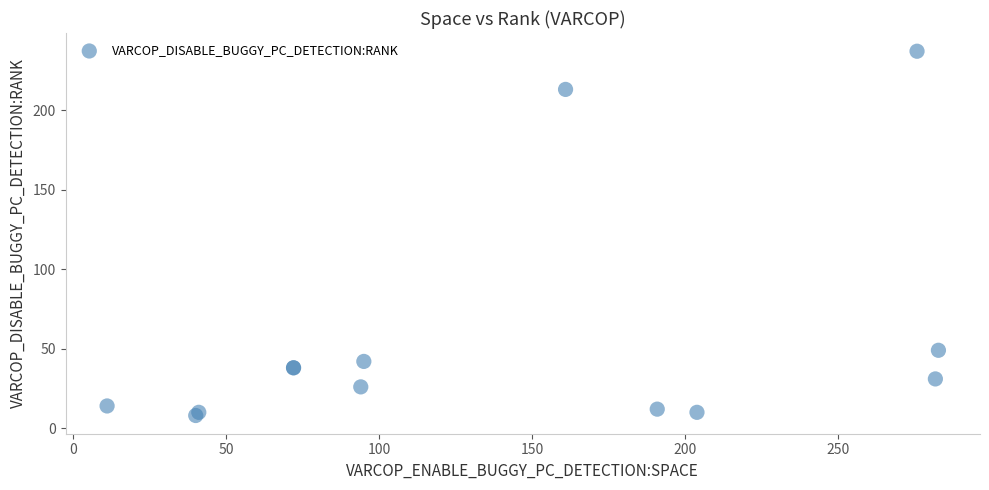

What Y value in the scatter plot is closest to 122?

49